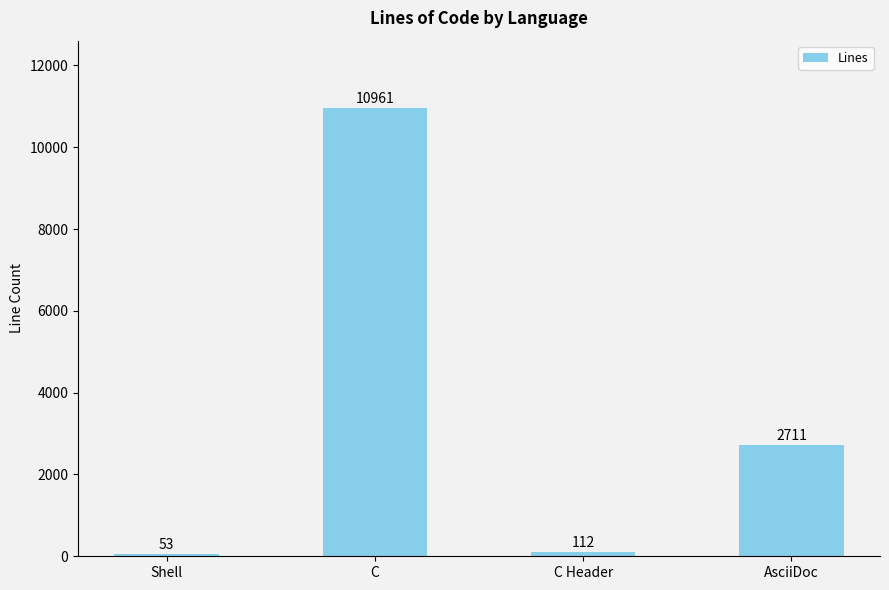

Are the bars horizontal?

No